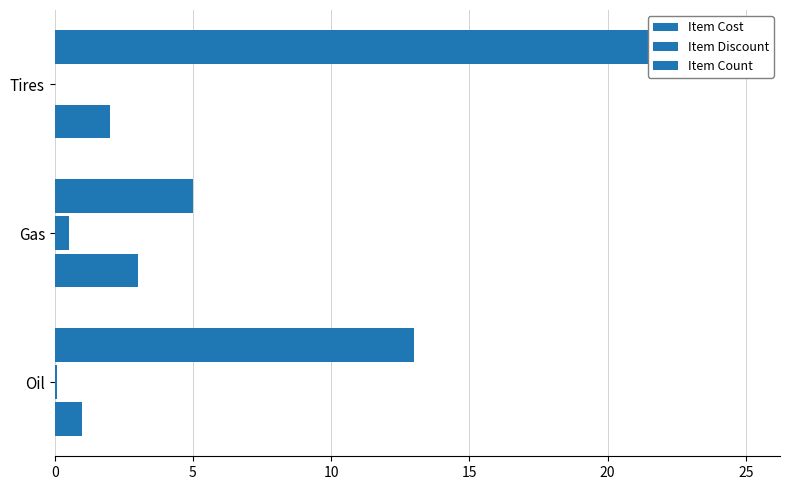

Rank the series at Gas from highest to lowest value.

Item Cost, Item Count, Item Discount